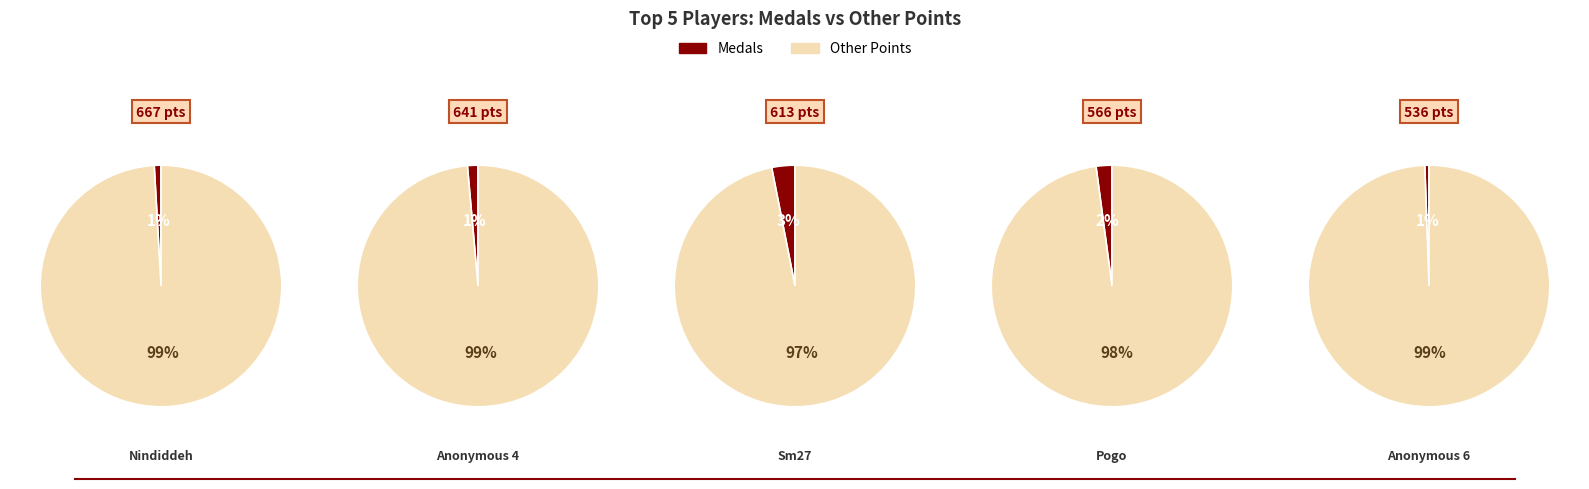

Does medals account for over 50% of the chart?

No